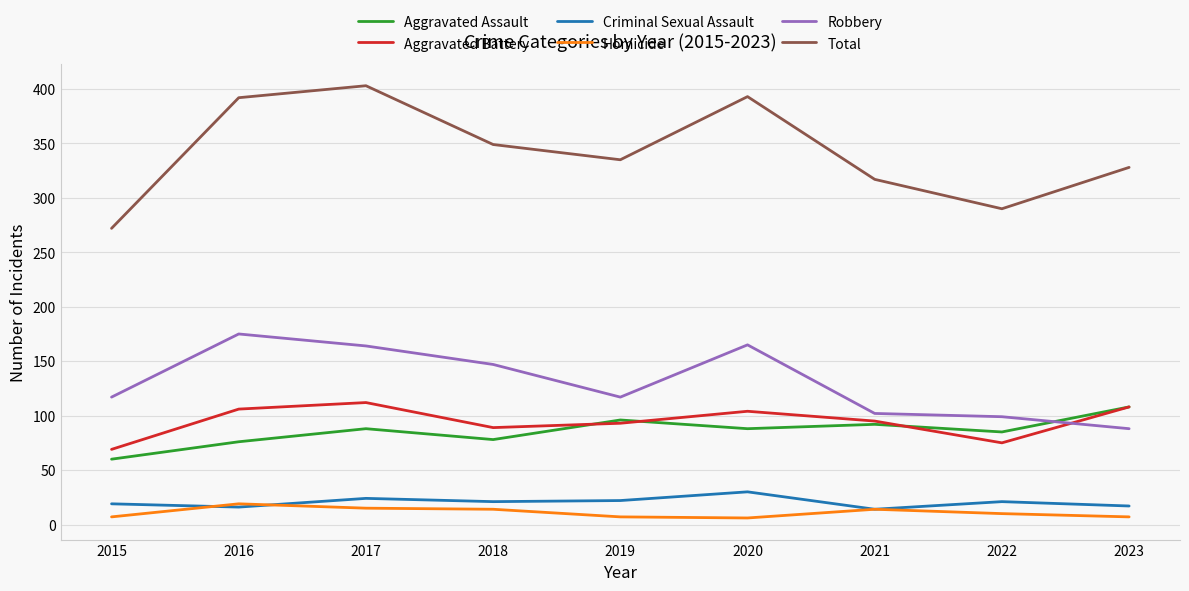

How many lines are shown in the chart?

6